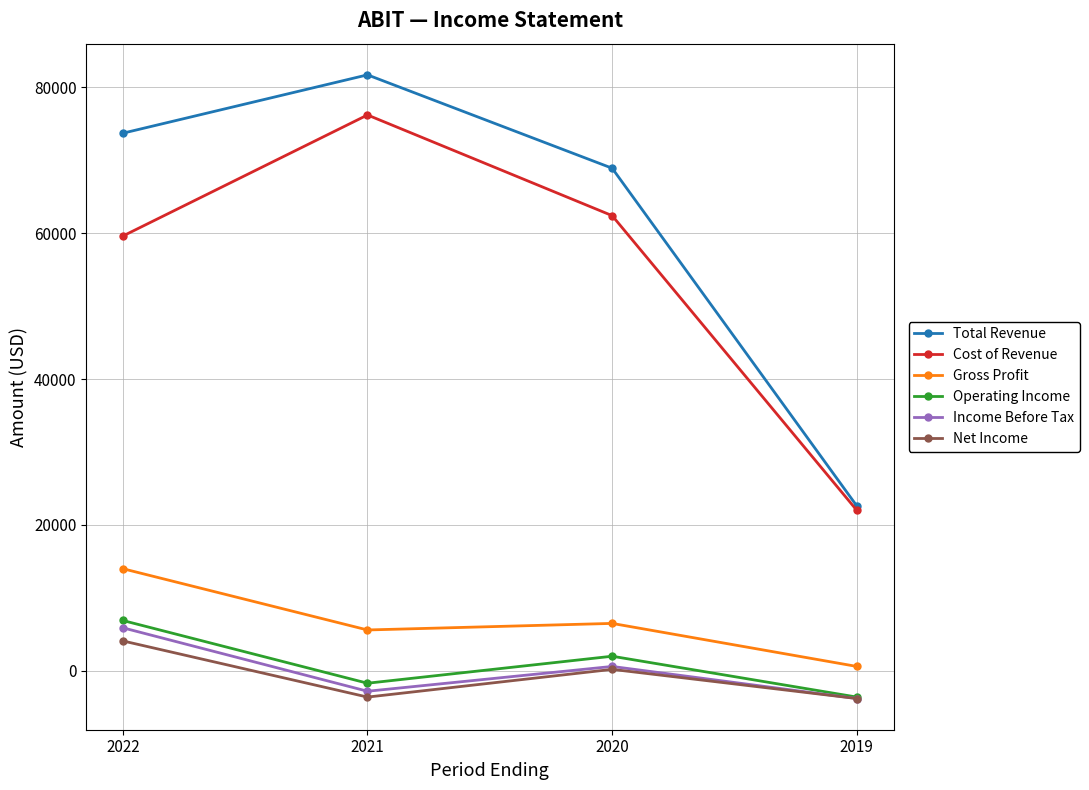

Which series has the widest spread of values?

Total Revenue